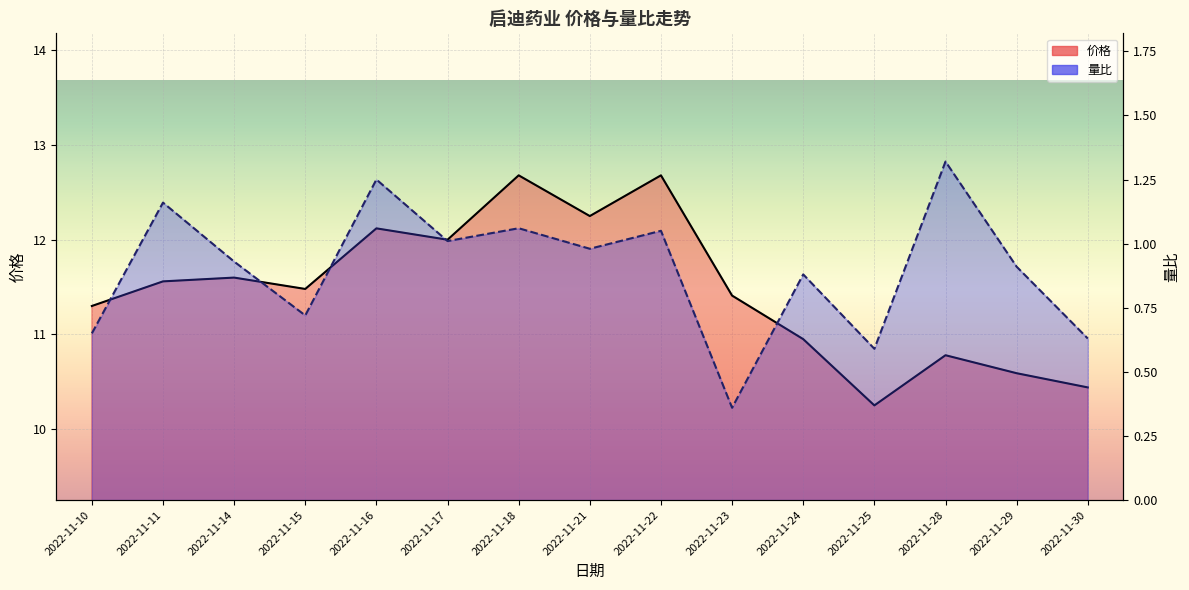

What is the value of the 价格 point at the 12th from the left?

10.2